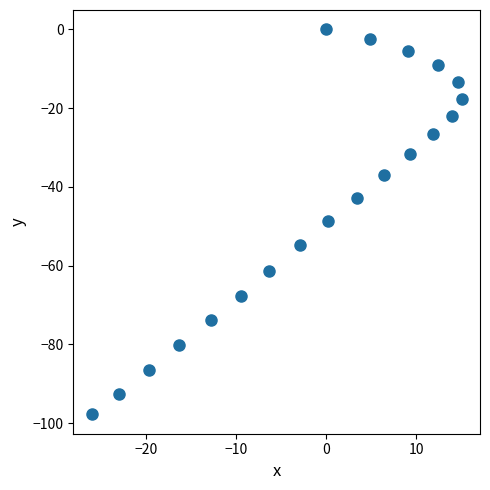

What is the range of Y values (max minus min)?

97.8